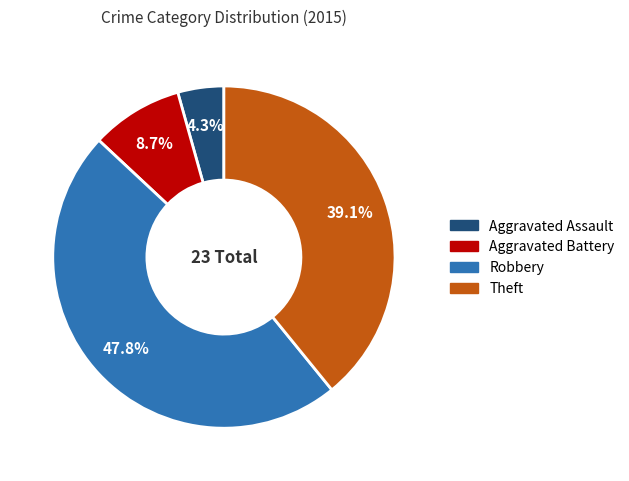

Does Aggravated Battery represent more than half of the total?

No